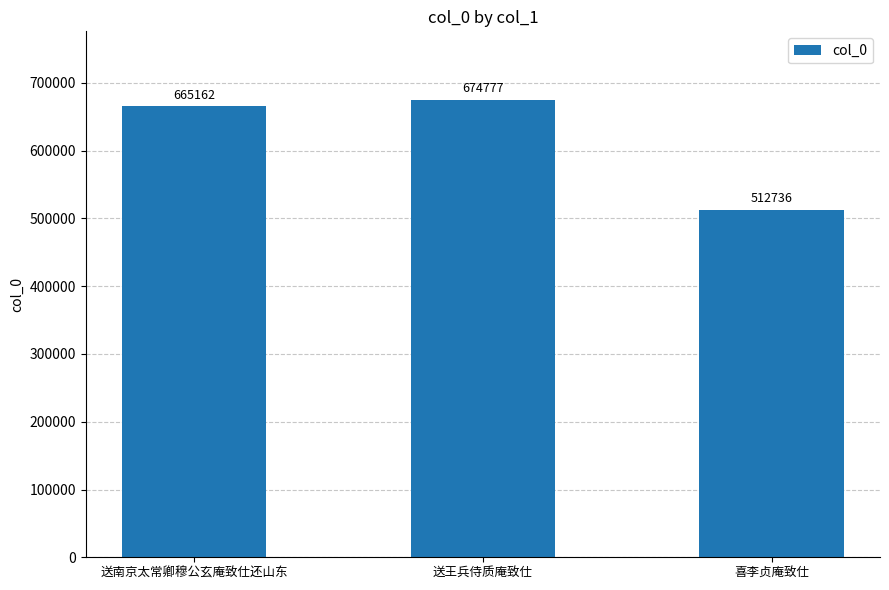

What is the change in value from 送南京太常卿穆公玄庵致仕还山东 to 喜李贞庵致仕?

-152426